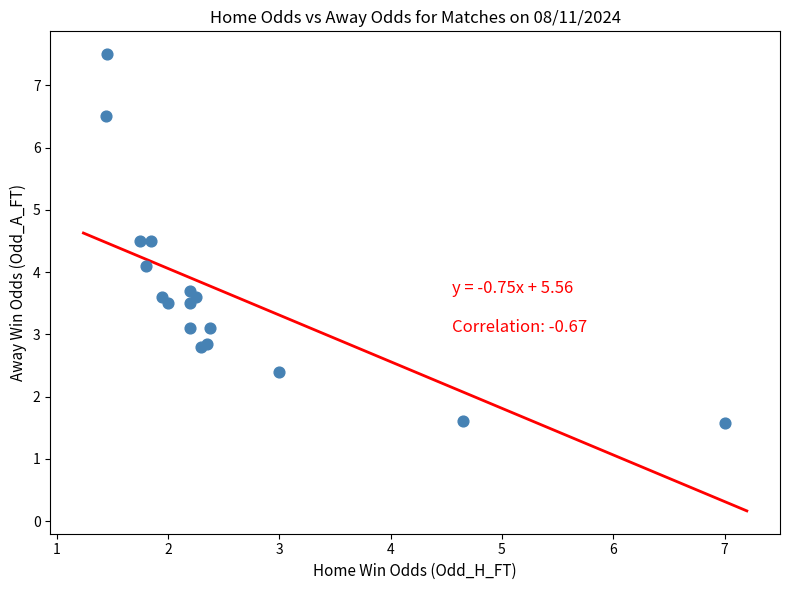

What Y value in the scatter plot is closest to 4?

4.1